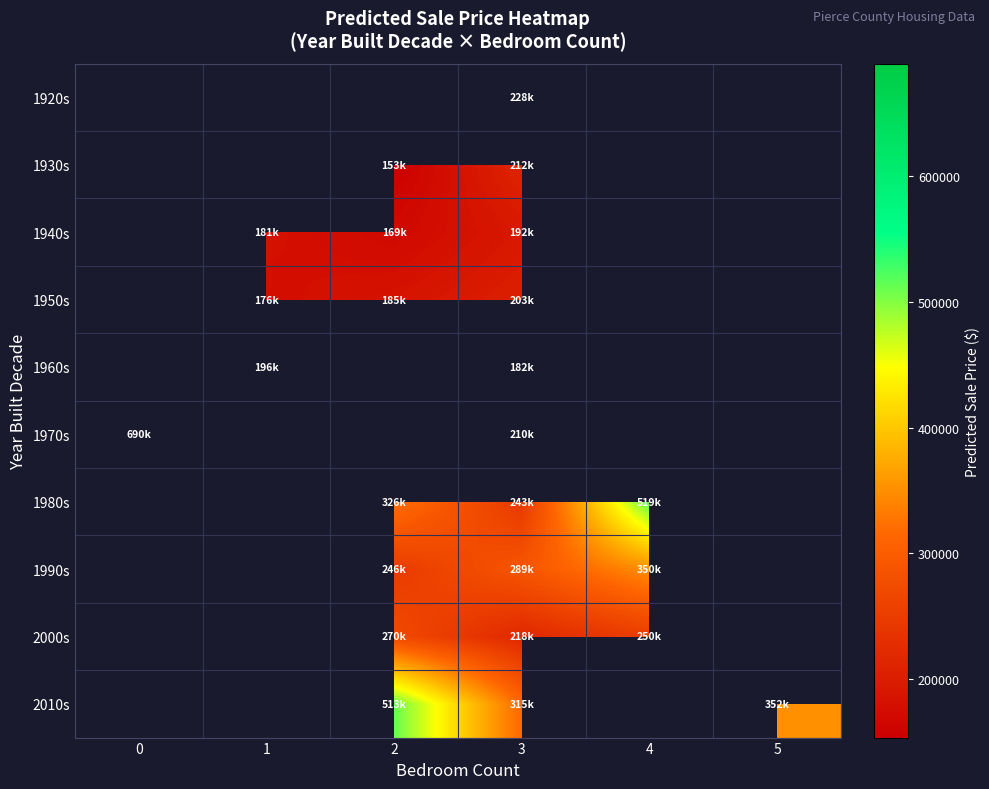

At which category is the sum across all series the highest?

3